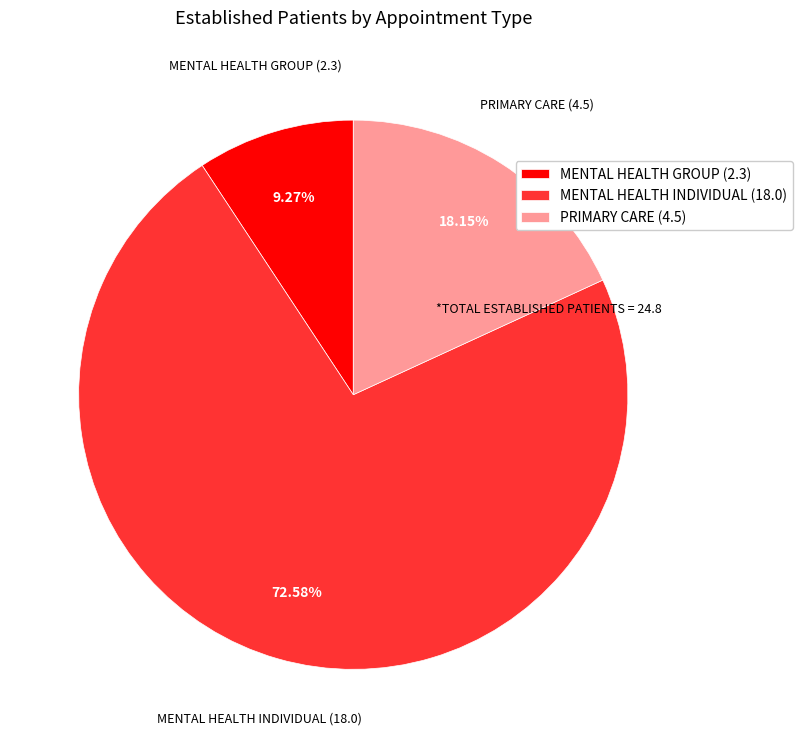

What is the majority slice?

MENTAL HEALTH INDIVIDUAL (18.0)